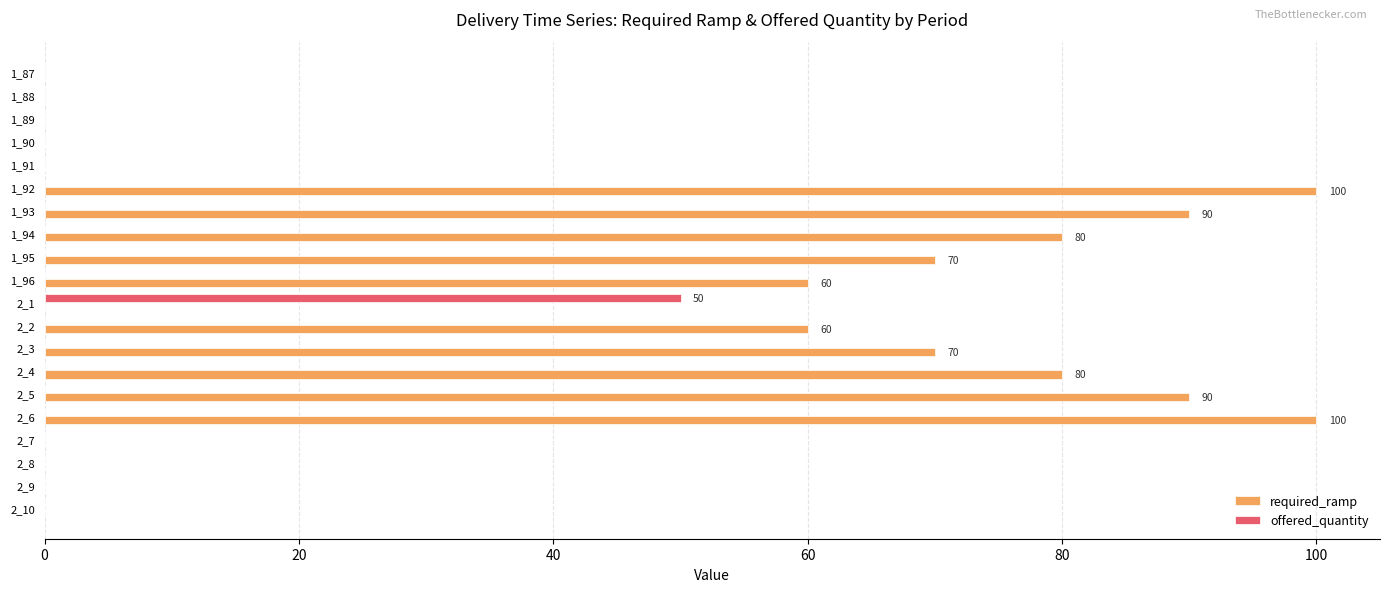

Which series changed the most between 2_3 and 2_10?

required_ramp